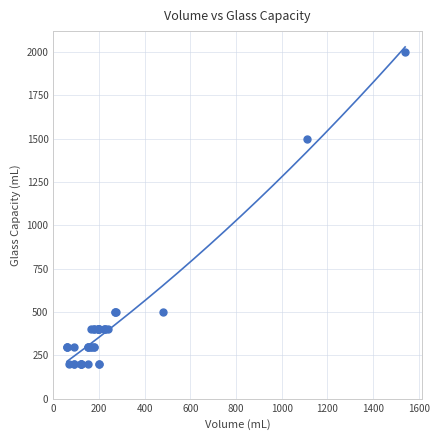

What Y value in the scatter plot is closest to 1100?

1500